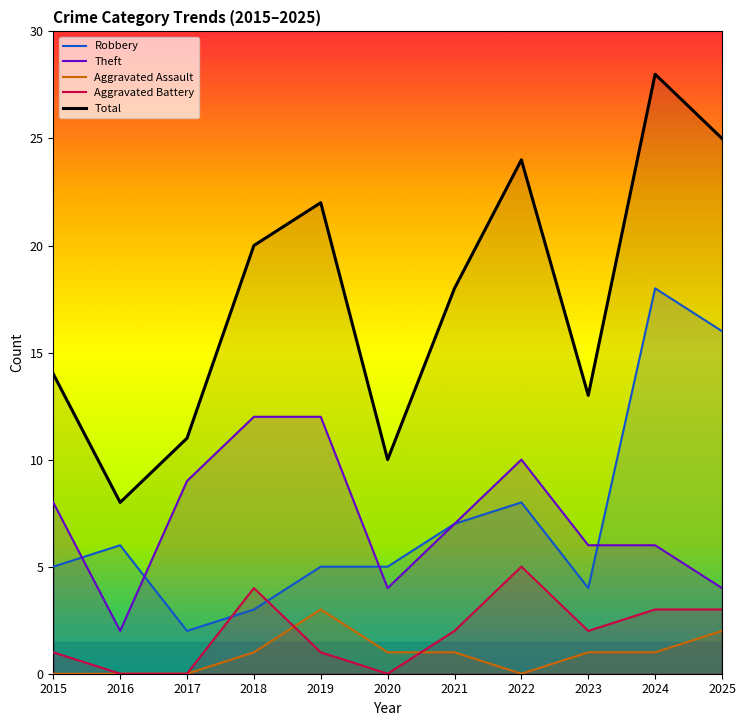

Count the Aggravated Battery values in the range 0 to 3.

9